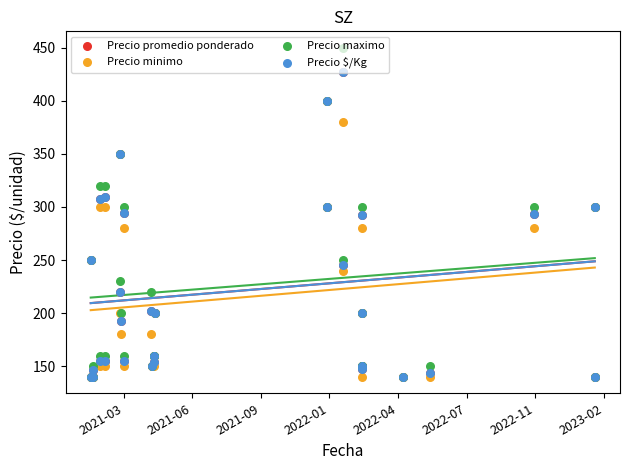

At how many categories does at least one series exceed 219?

14